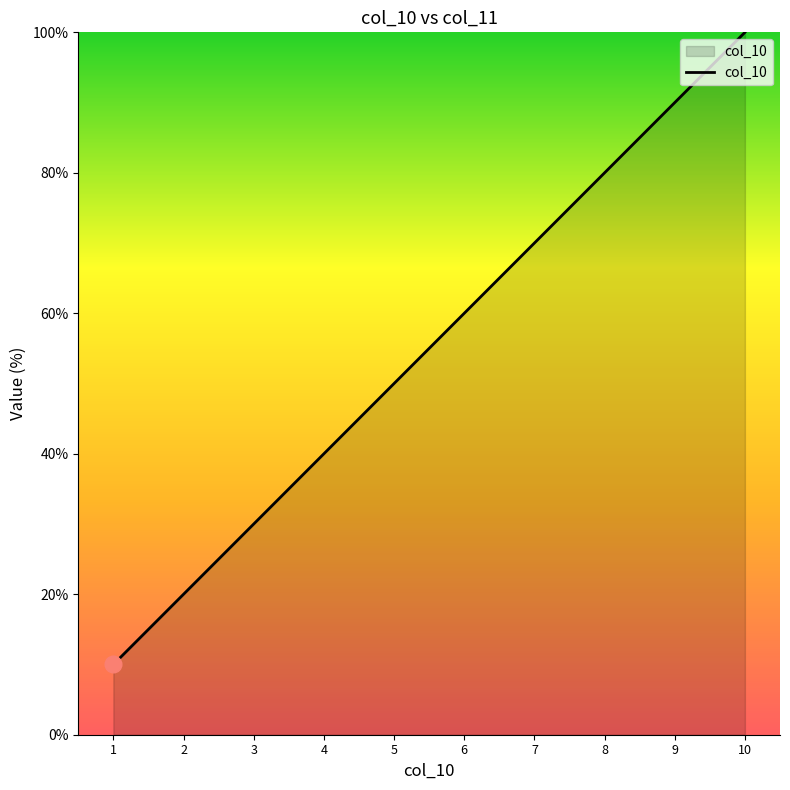

Count the values in the range 30 to 80.

6